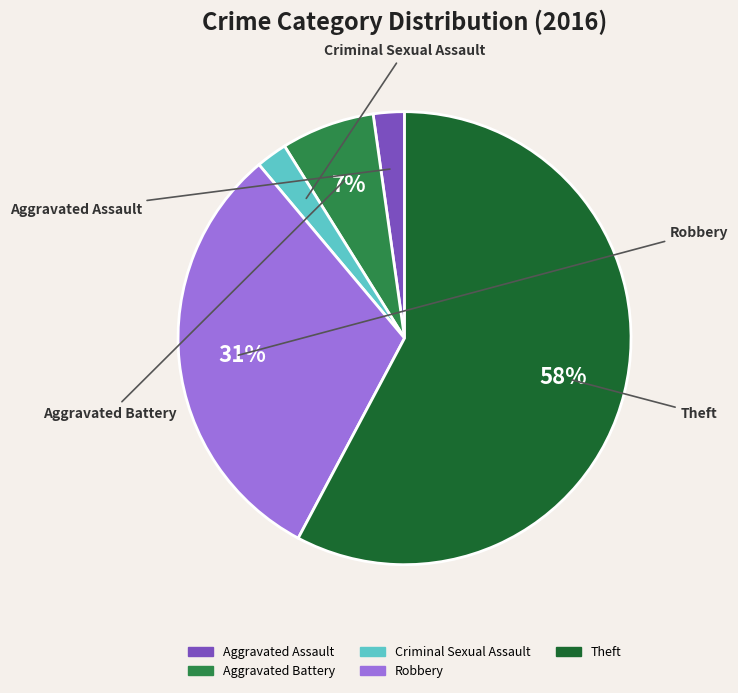

True or false: Robbery accounts for 31% of the total.

True